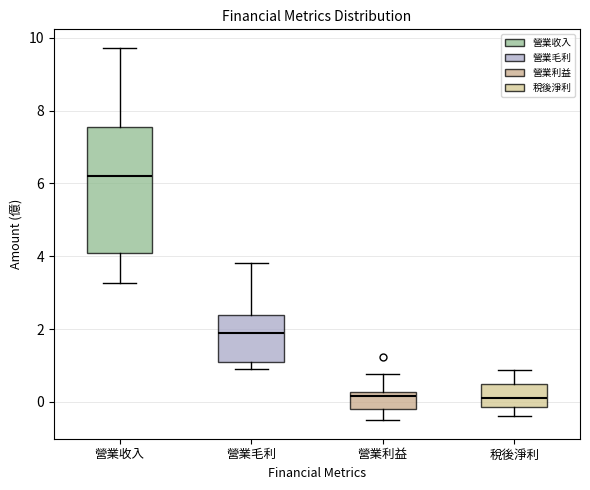

Reading left to right, read every box against the y-axis: the position of its median line, the range the box covers, and the ends of its whiskers. The values are not printed on the chart, so give them approximately, as read against the axis.

營業收入: median 6.2, box 4.0 to 7.6, whiskers 3.2 to 9.8
營業毛利: median 1.8, box 1.2 to 2.4, whiskers 0.8 to 3.8
營業利益: median 0.2 (just below the box's upper edge), box -0.2 to 0.2, whiskers -0.4 to 0.8
稅後淨利: median 0.2, box -0.2 to 0.6, whiskers -0.4 to 0.8